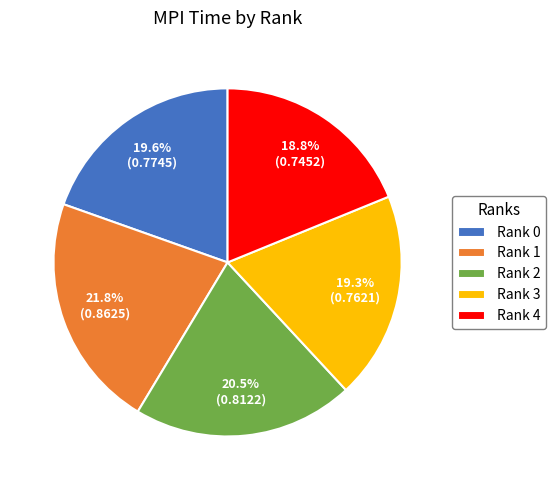

Is there any slice that represents more than half of the pie?

No